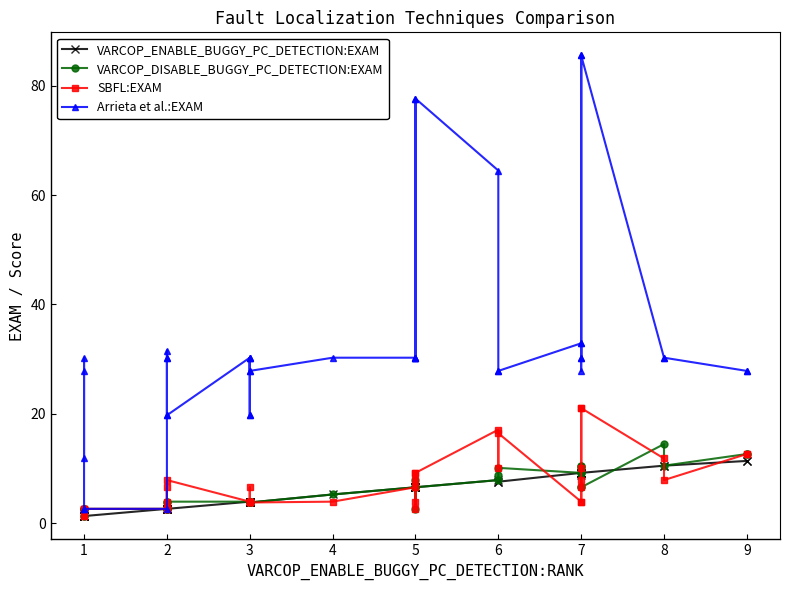

How many series are shown in this chart?

4